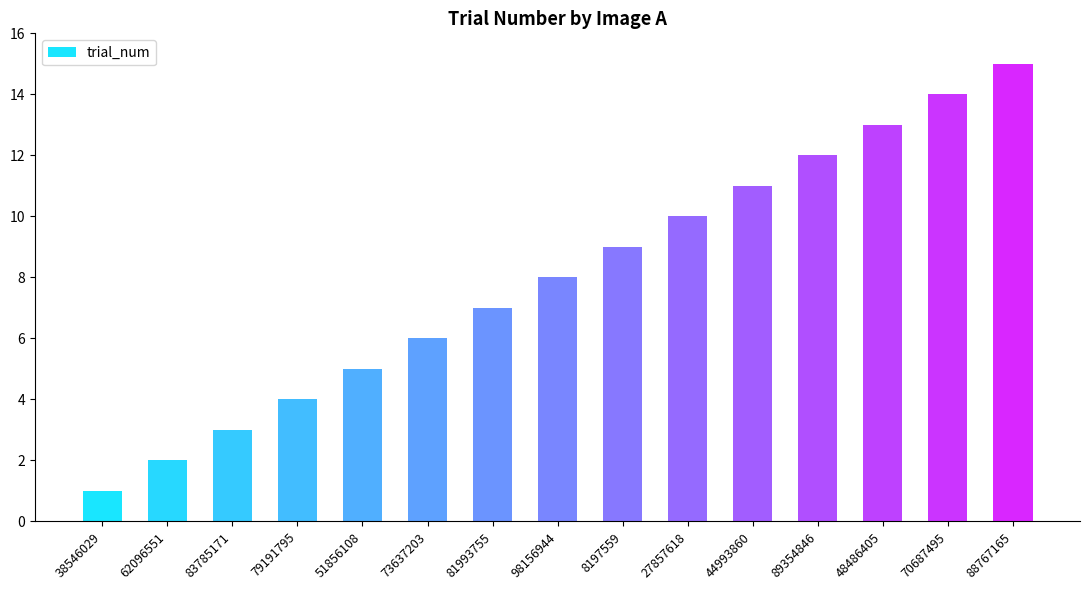

Reading right to left, what are all the values shown in this chart?

15	14	13	12	11	10	9	8	7	6	5	4	3	2	1